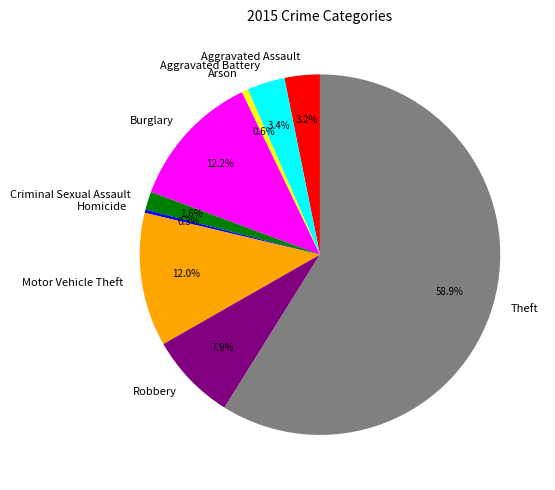

What percentage is the Burglary slice, to the nearest percent?

12%